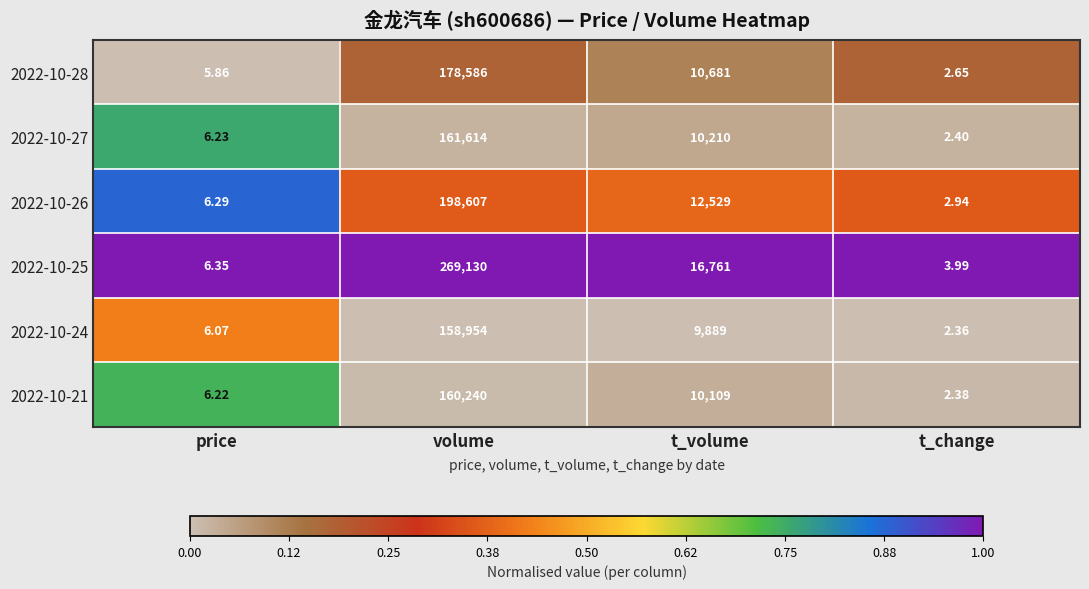

At which category is the sum across all series the highest?

volume